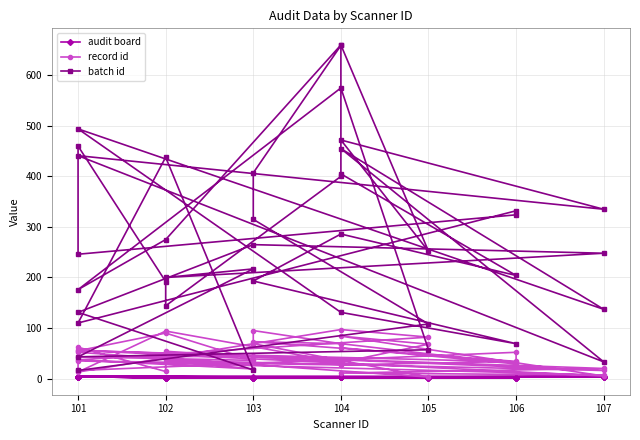

The audit board series shows 1 at 102. True or false?

True